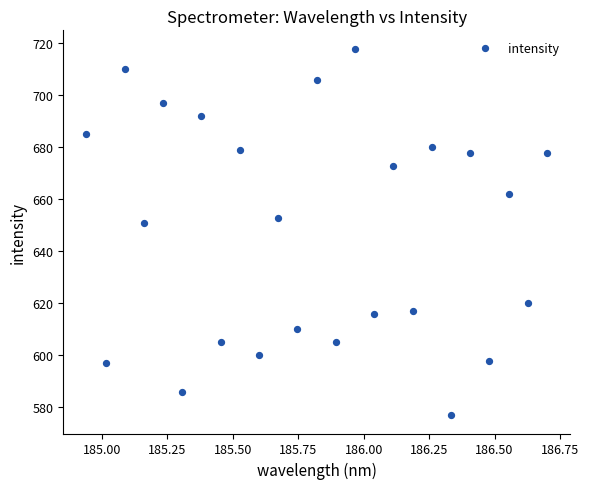

What is the range of Y values (max minus min)?

141